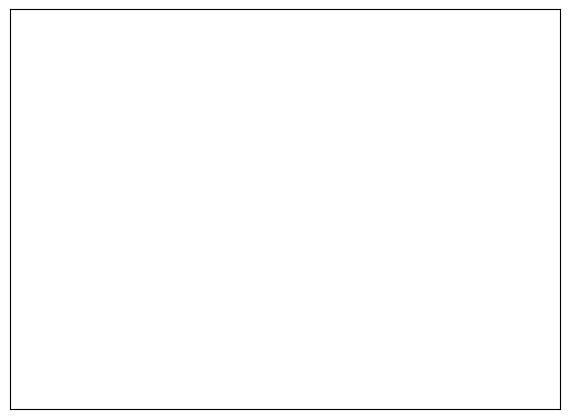

Does any single category account for the majority?

Yes